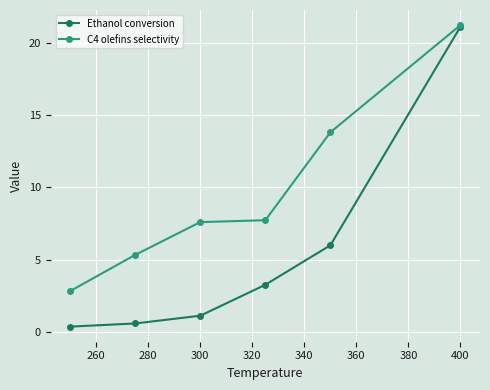

True or false: Ethanol conversion has more than 1 interior local peaks.

False